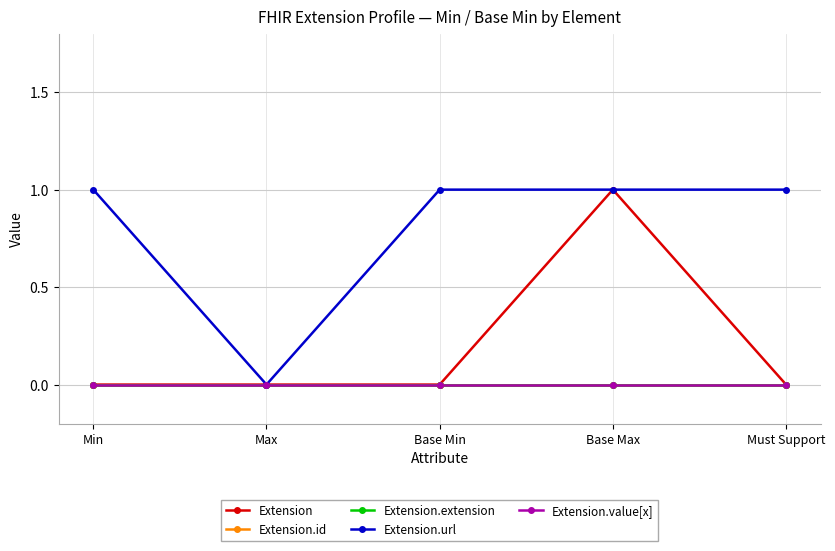

Rank the series at Max from lowest to highest value.

Extension, Extension.id, Extension.extension, Extension.url, Extension.value[x]